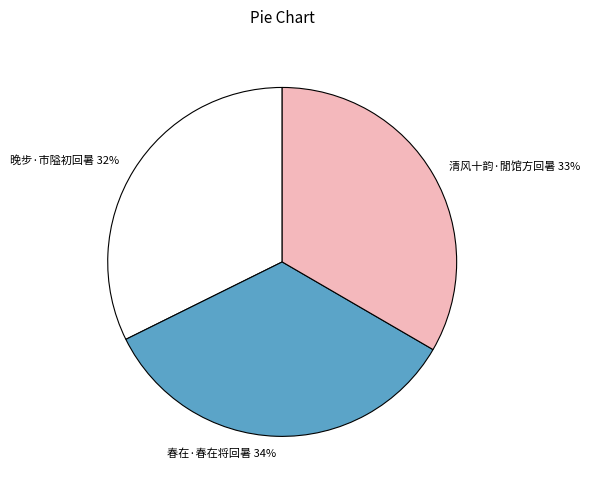

How many slices are in this pie chart?

3